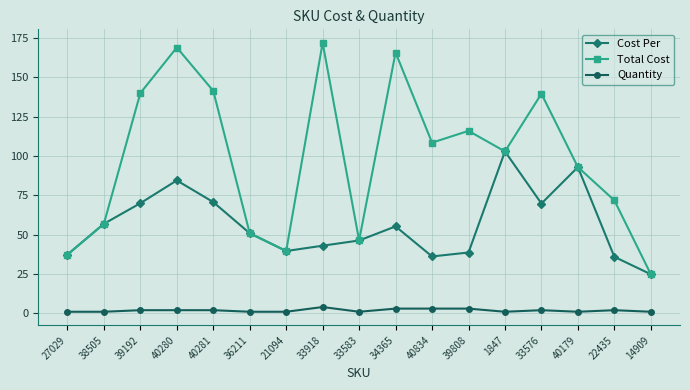

How many data points in Cost Per are less than 50?

8